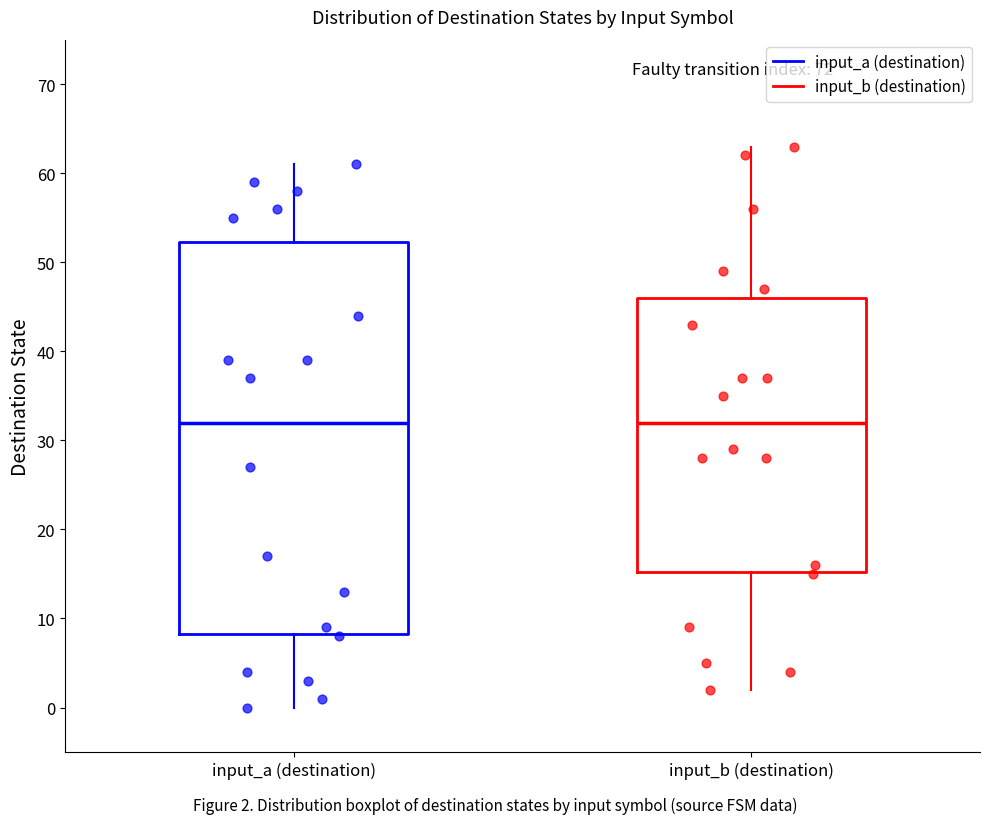

Comparing the boxes themselves (not the whiskers), which one is the tallest?

input_a (destination)